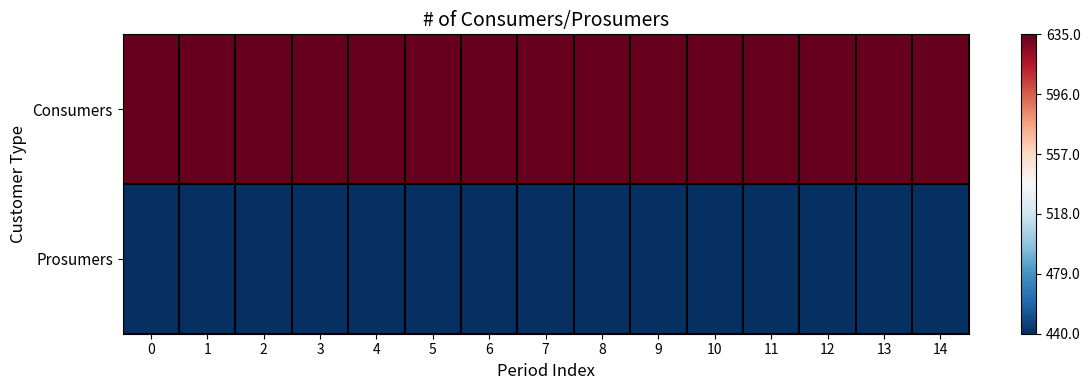

Rank the series at 3 from highest to lowest value.

row_0, row_1